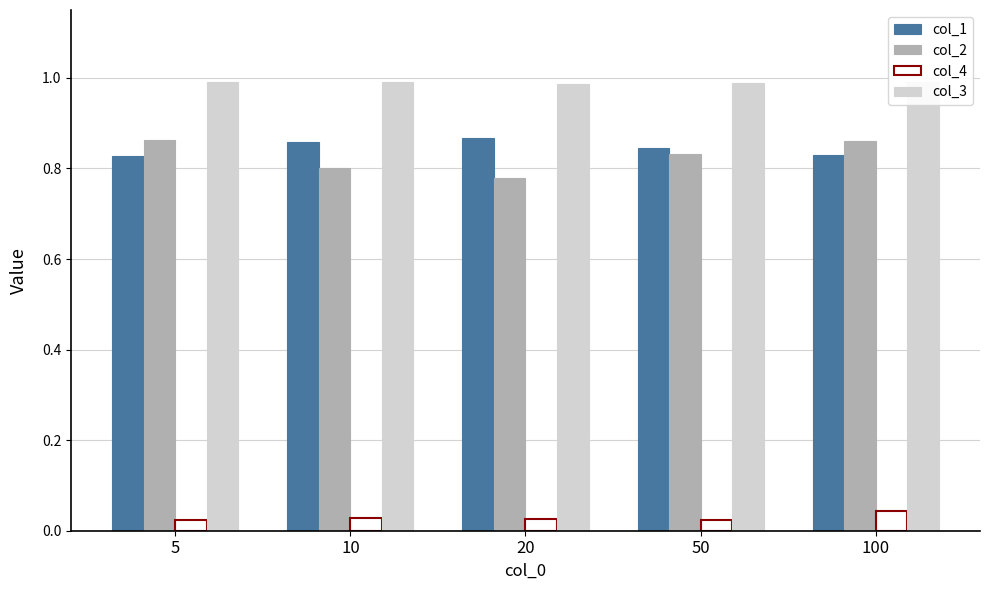

What are all the series names shown in the legend?

col_1, col_2, col_4, col_3